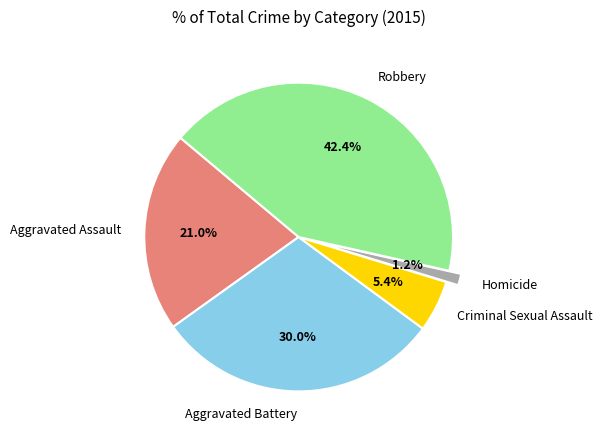

Is there any slice that represents more than half of the pie?

No